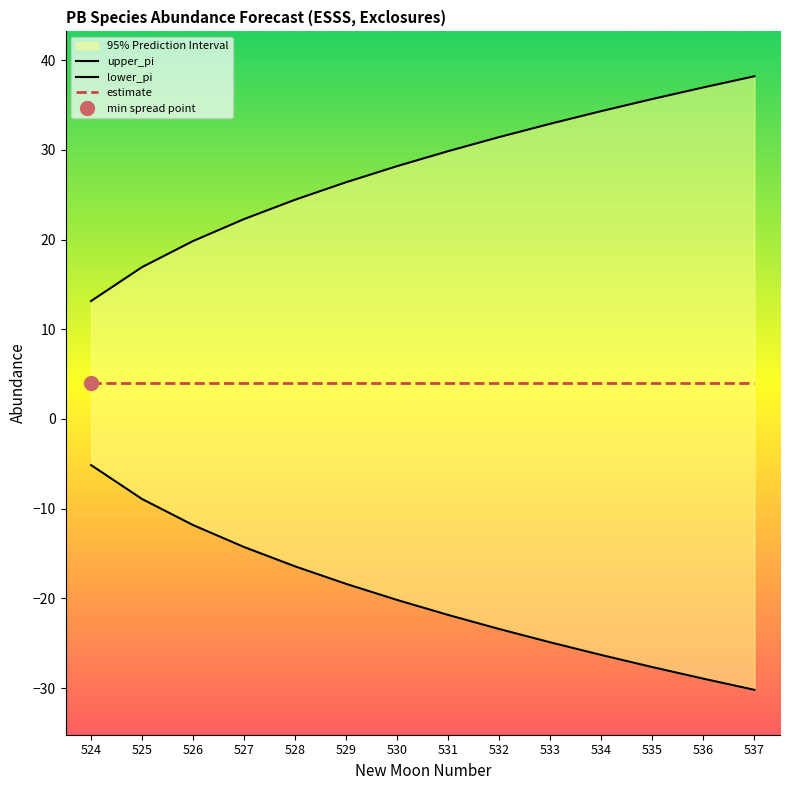

Count the number of categories in the chart.

14